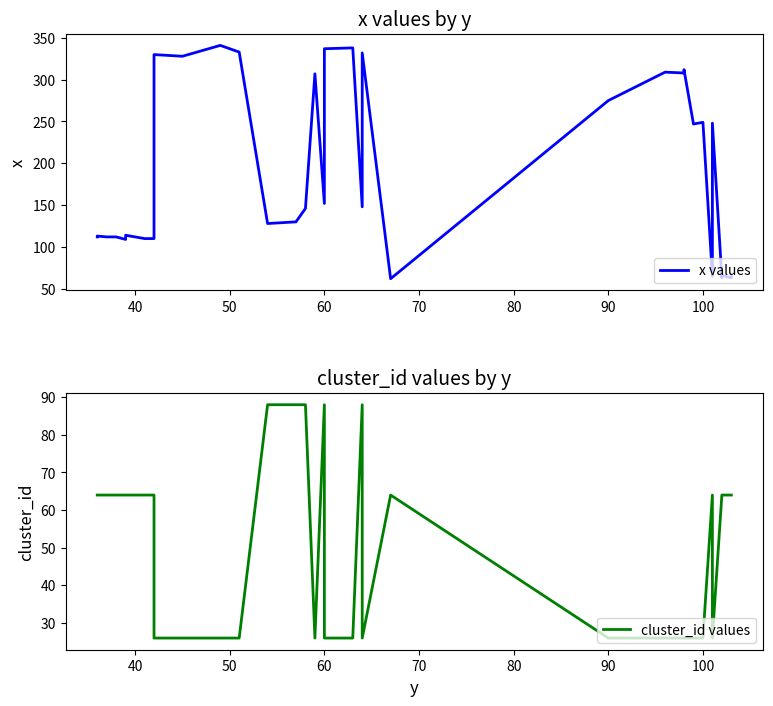

Rank the series by their maximum value, from lowest to highest.

cluster_id values, x values